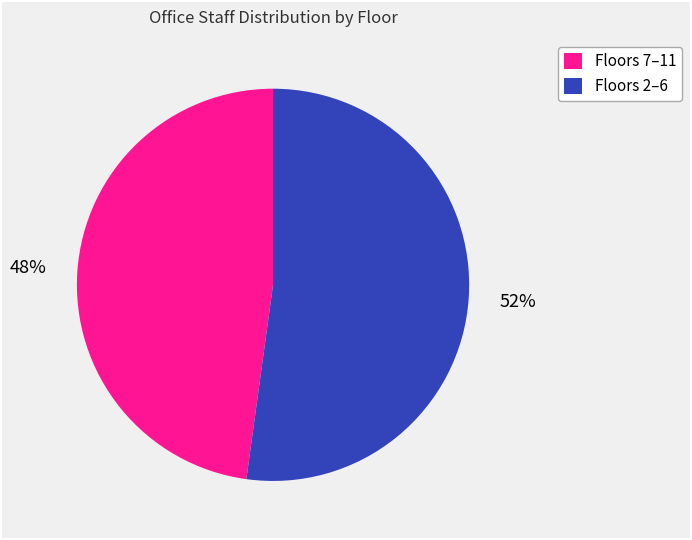

Is there a majority slice in this chart?

Yes